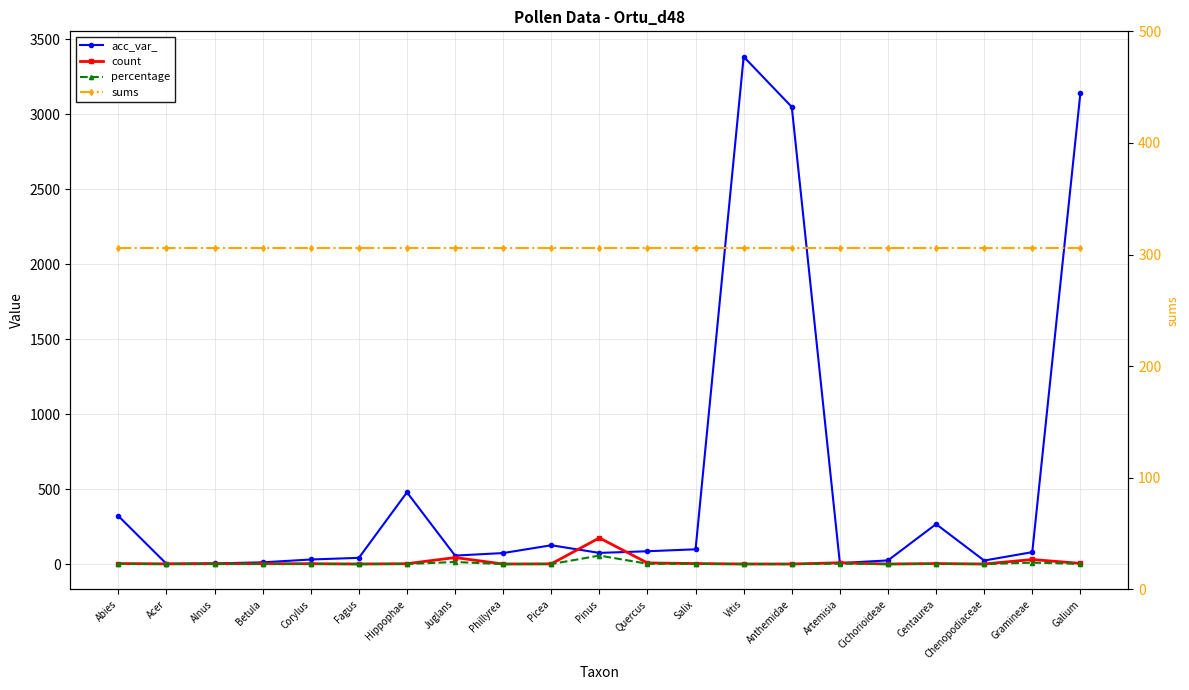

Where is the first local minimum for acc_var_?

Acer